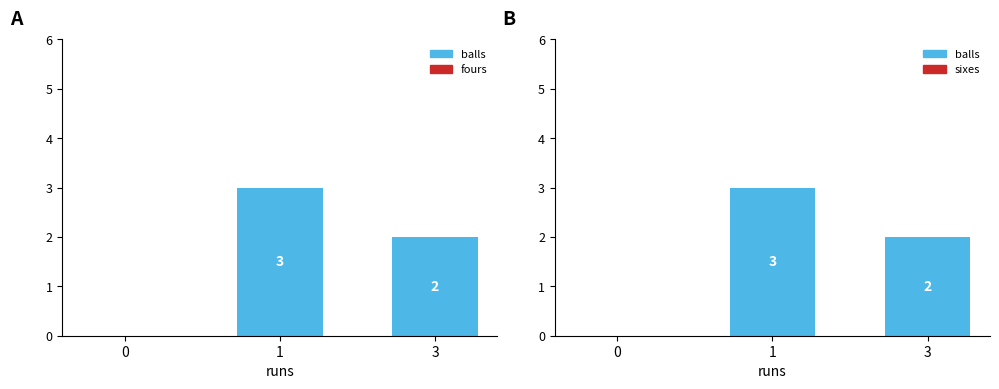

Reading left to right, what are all the values shown in this chart?

balls: 0=0	1=3	3=2
fours: 0=0	1=0	3=0
sixes: 0=0	1=0	3=0